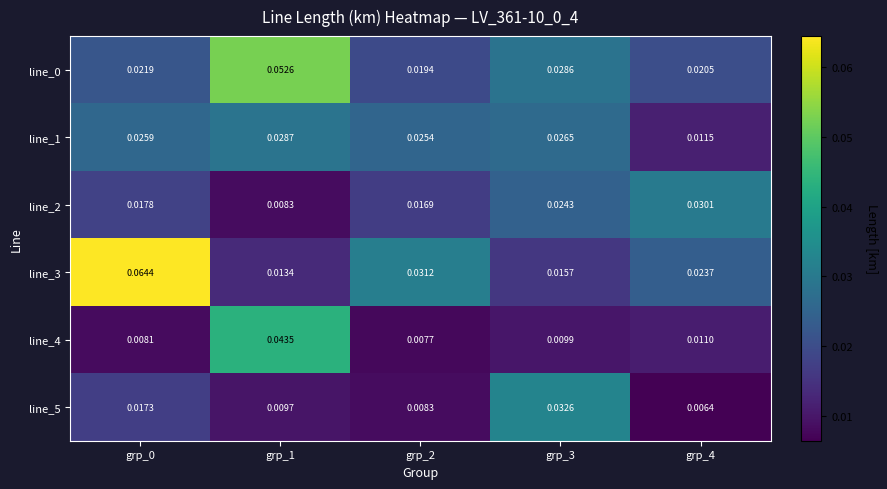

Is the value of line_0 at grp_1 greater than the value of line_5 at grp_4?

Yes